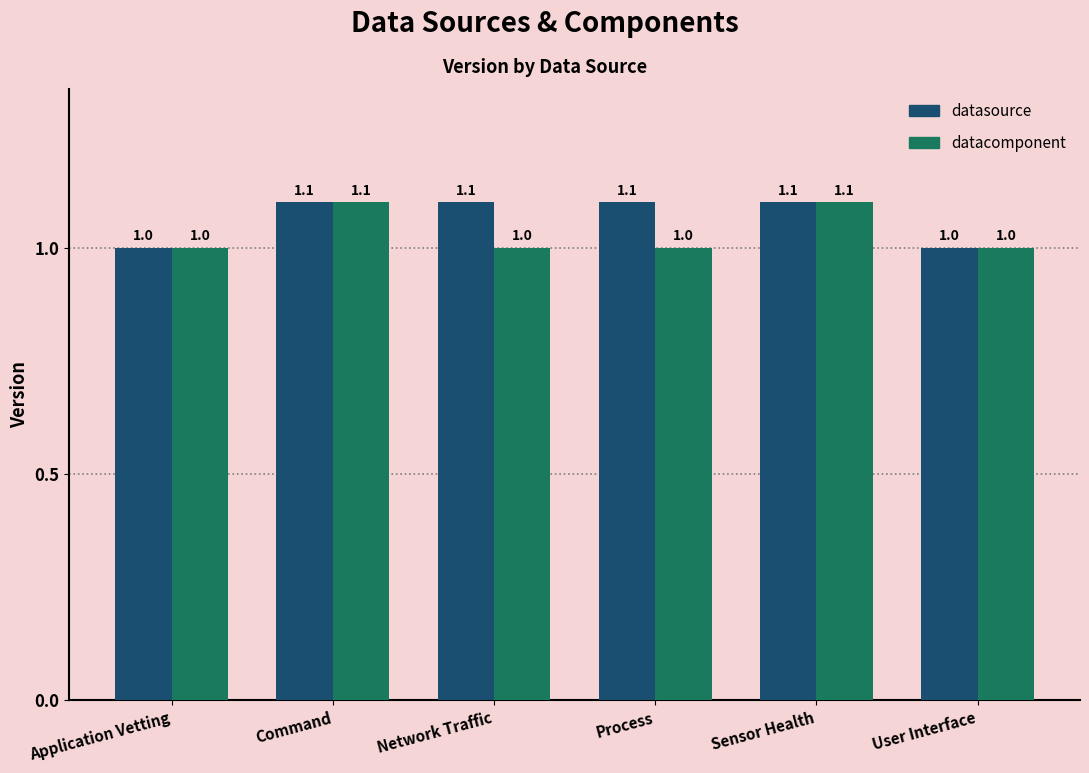

Rank the series at Network Traffic from highest to lowest value.

datasource, datacomponent